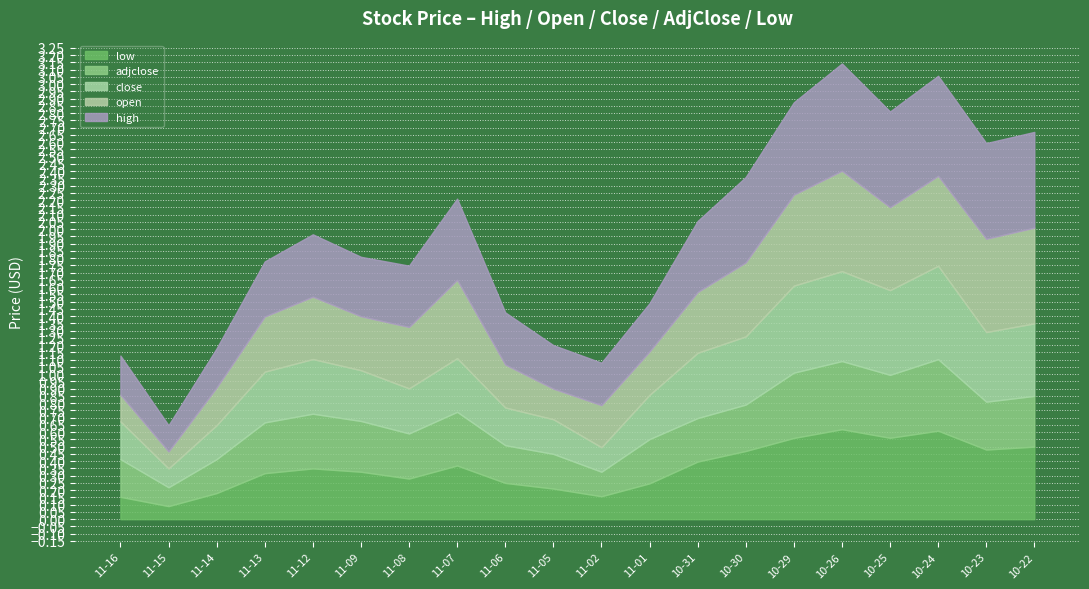

Is it true that low equals 0.7 at 10-29?

False